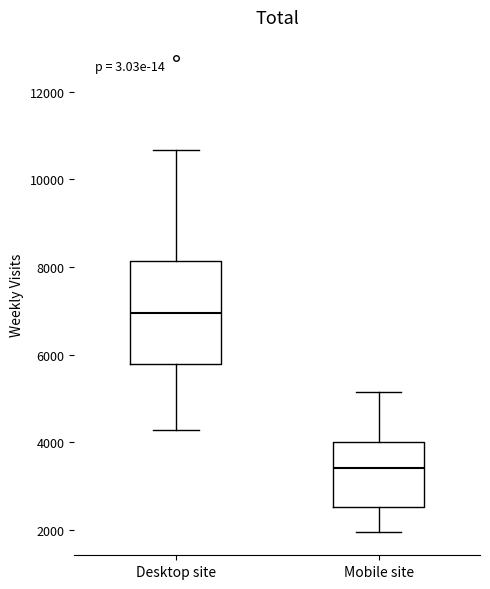

Which box's median line is the highest?

Desktop site